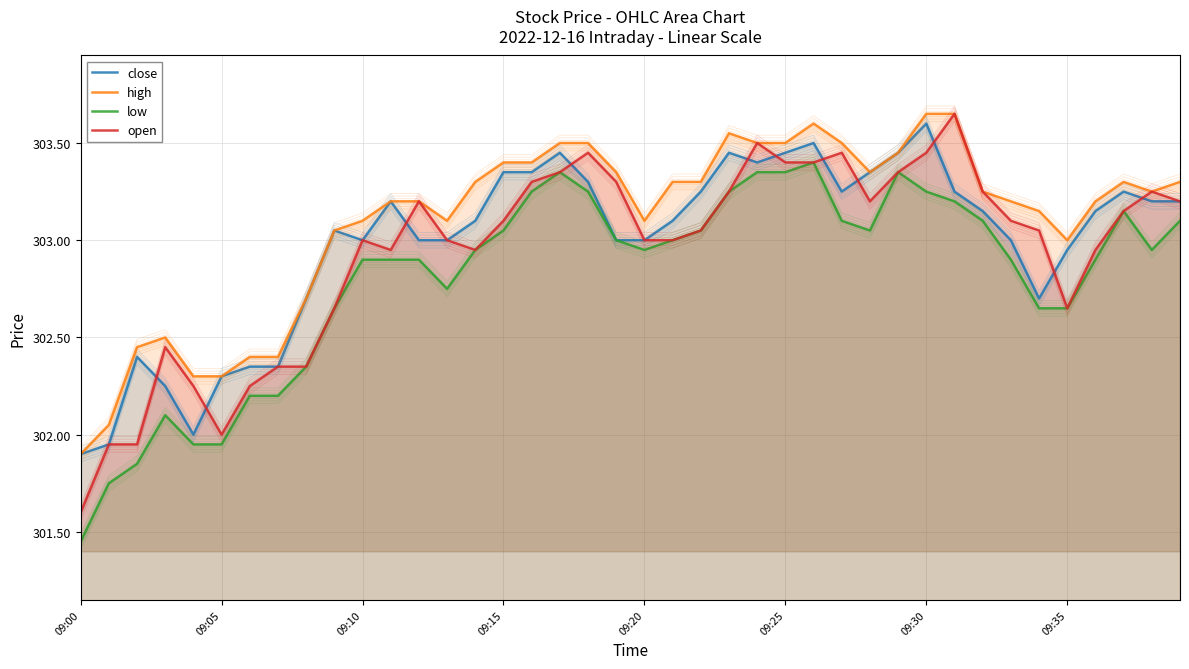

Is it true that high equals 493.9 at 39?

False